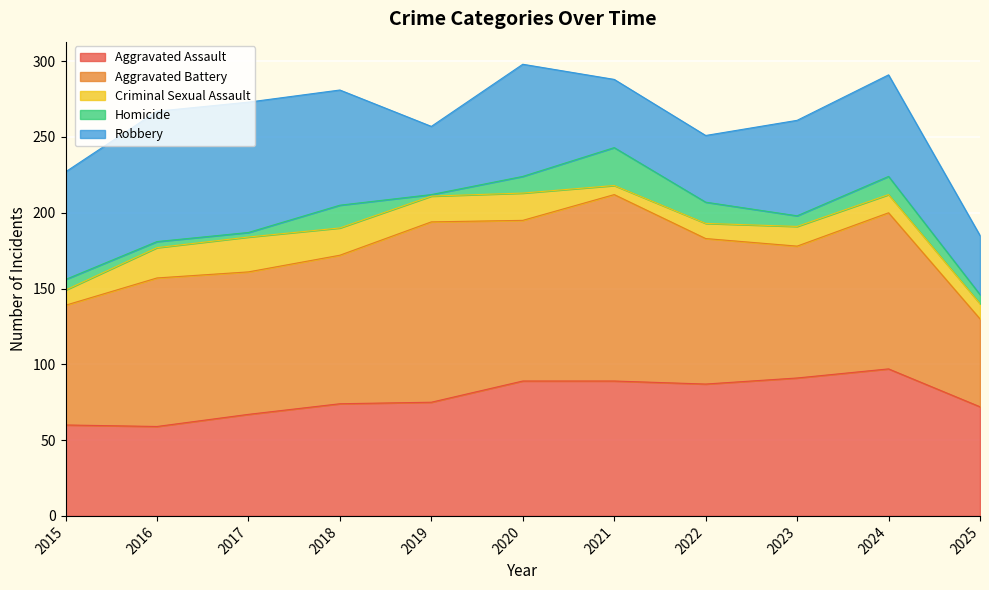

Between 2015 and 2016, which series saw the biggest shift?

Aggravated Battery